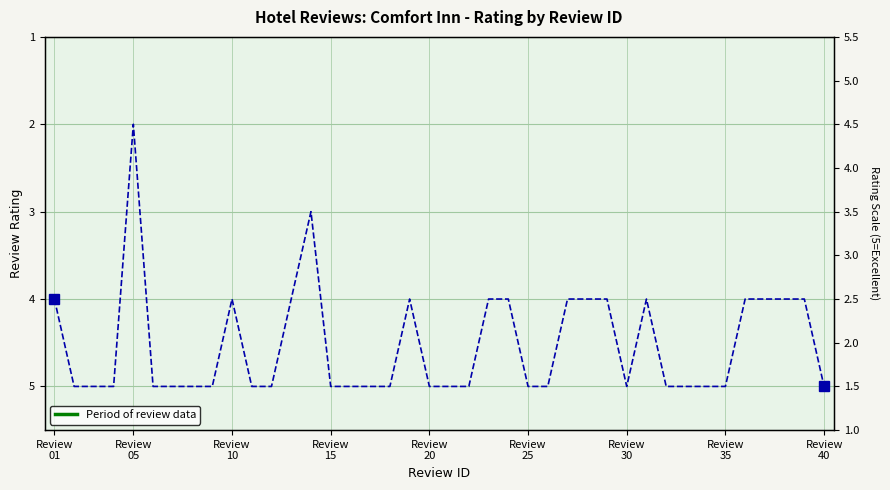

True or false: the data has more than 2 interior local peaks.

False